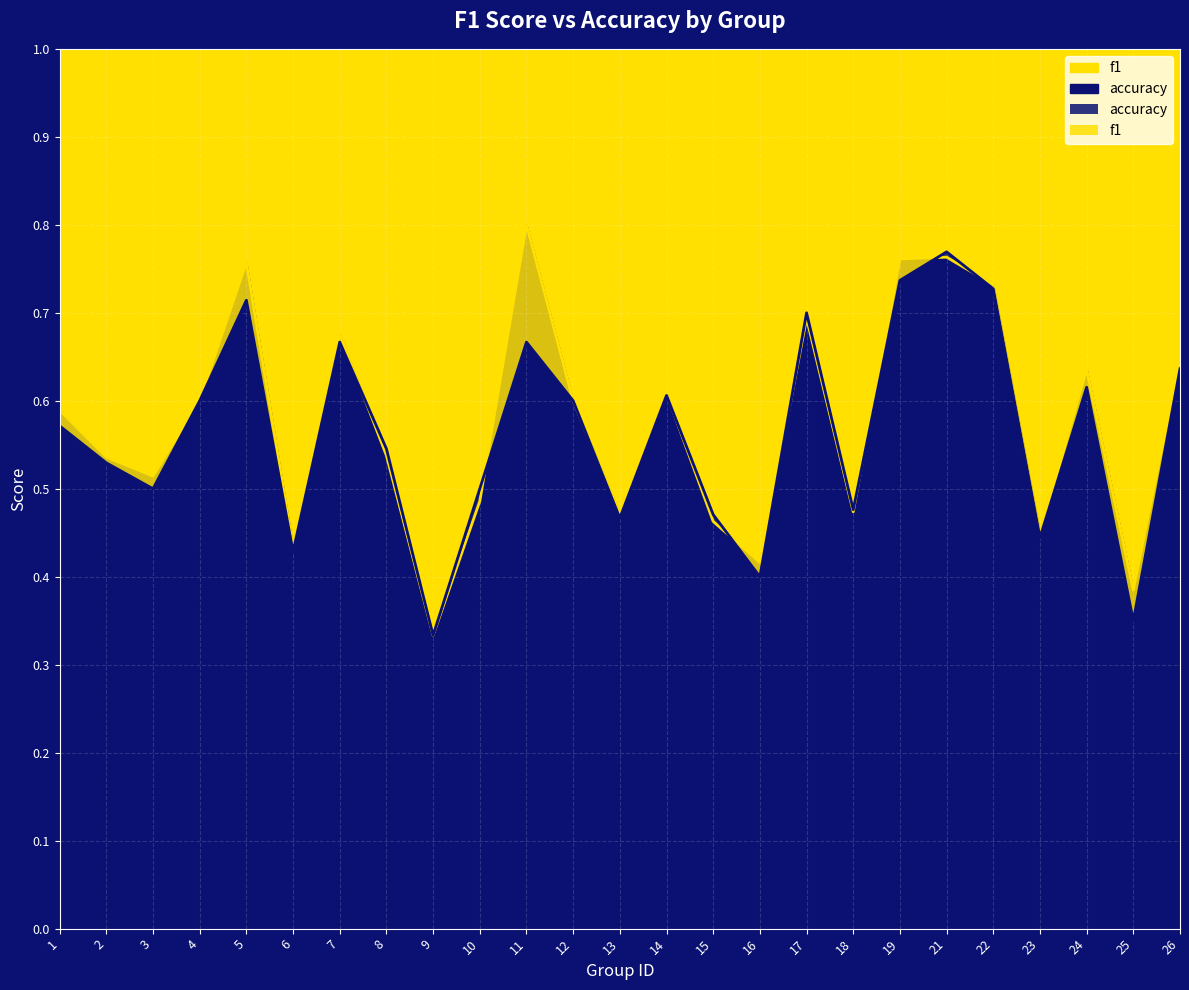

At which label is accuracy closest to 0?

9